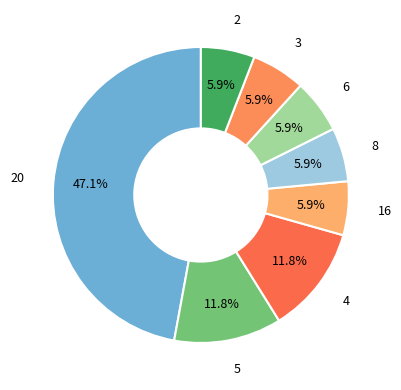

Is it true that 8 is 1% of the pie?

False